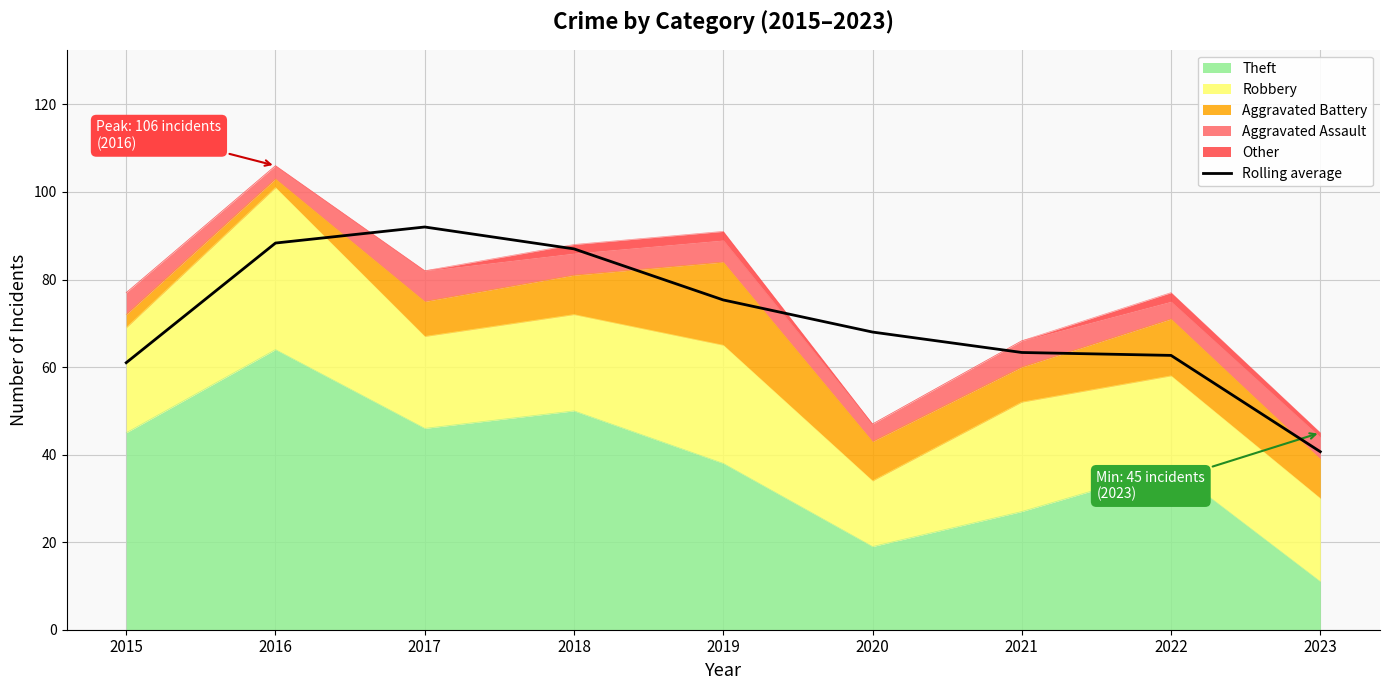

Where does the data first go above 68?

2016